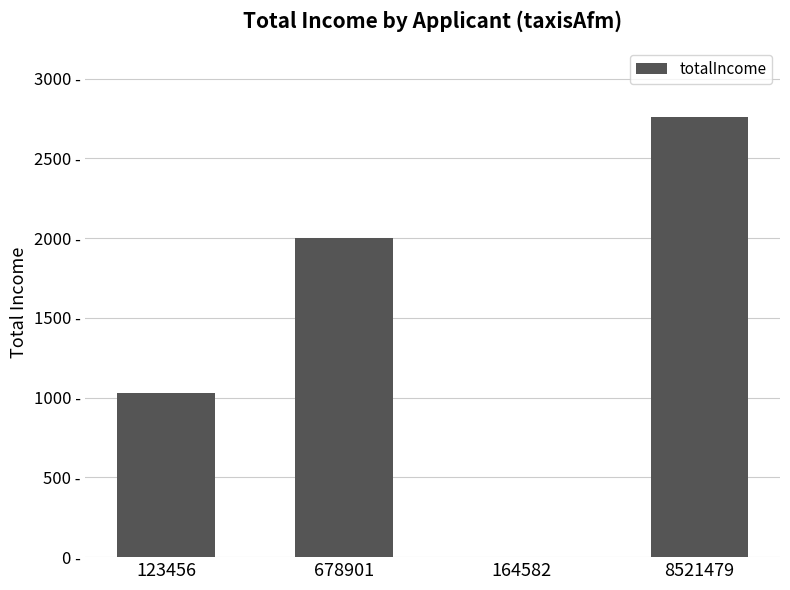

How many data points are above 2000?

1